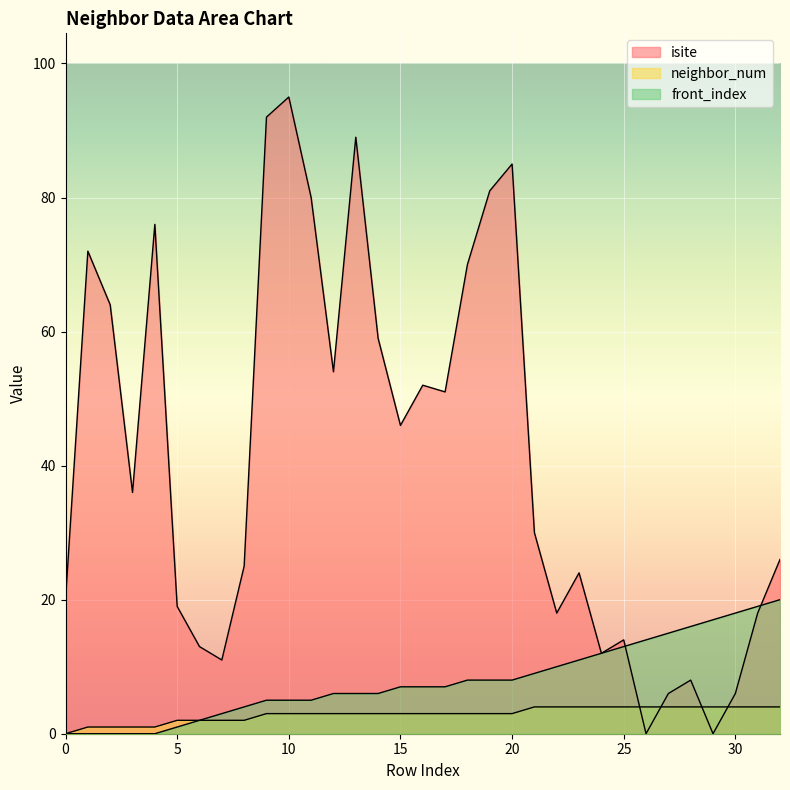

Is it true that front_index equals 4 at 8?

True